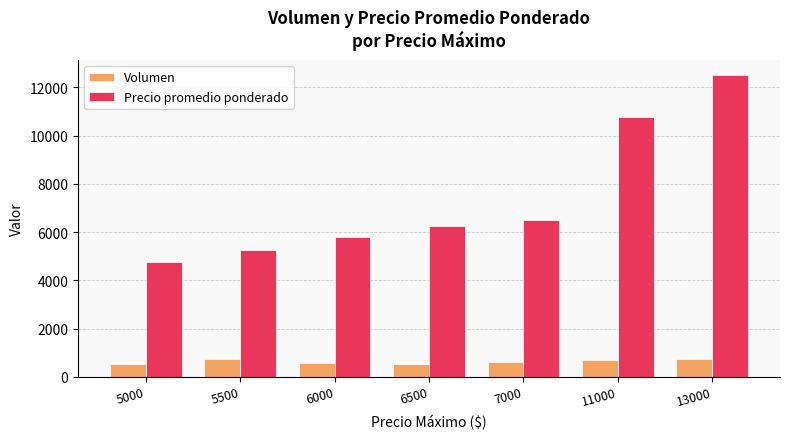

Which series has the largest total across all categories?

Precio promedio ponderado